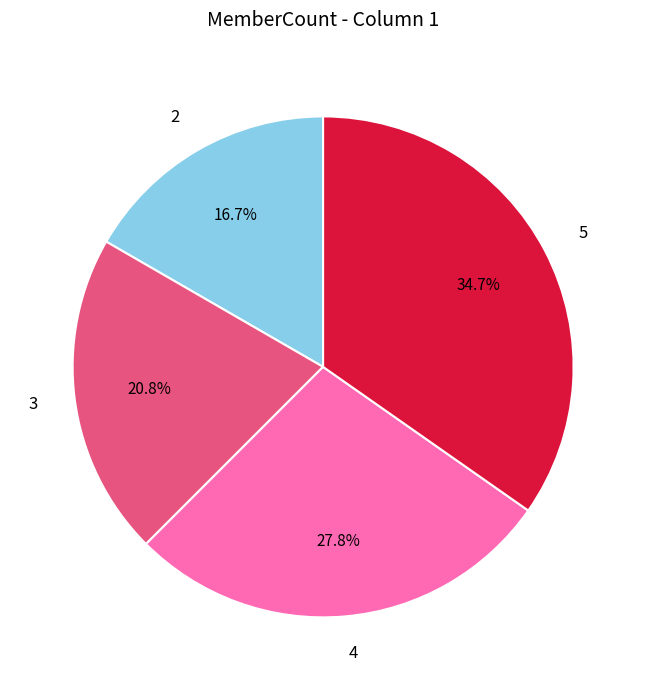

What percentage is the 5 slice, to the nearest percent?

35%